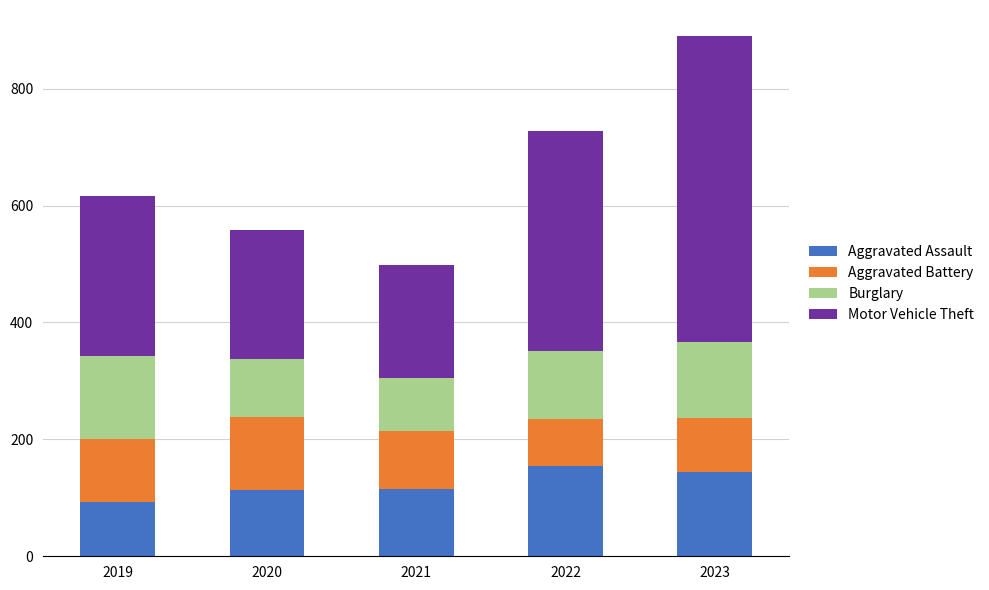

What is the total value across all series at 2022?

727